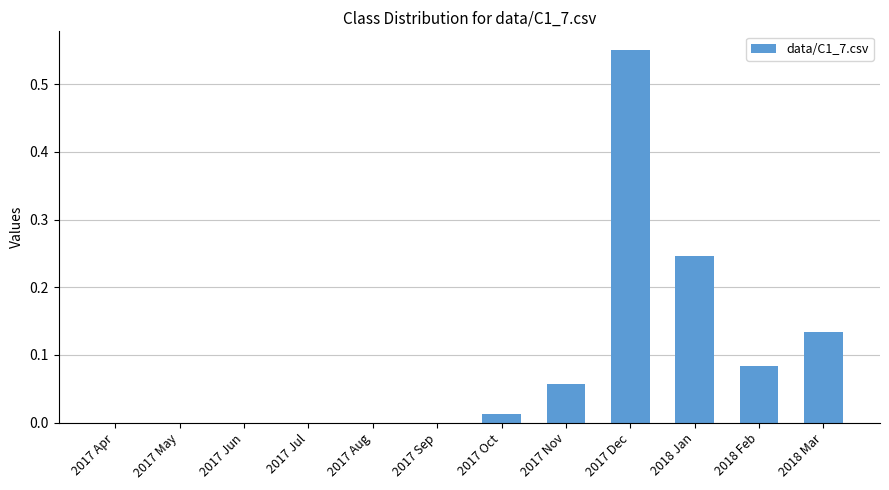

How many series are shown in this chart?

1